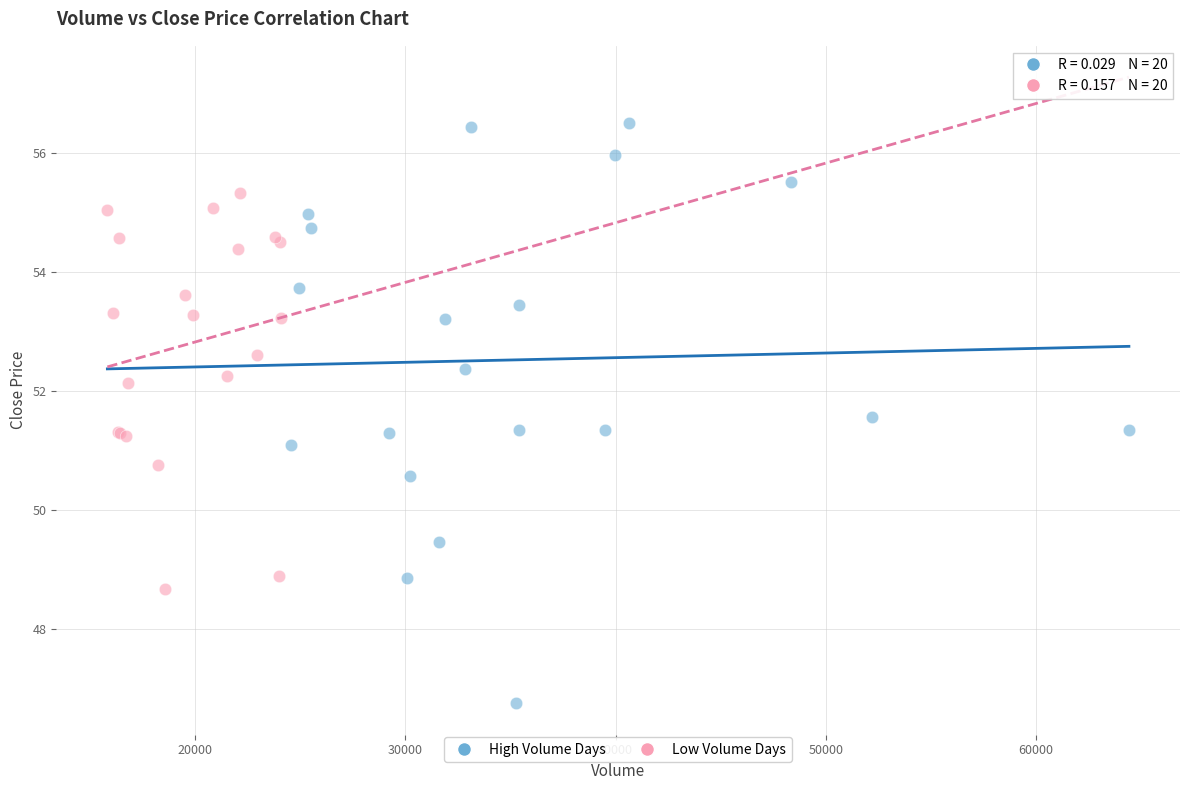

Which series reaches the maximum Y coordinate?

High Volume Days